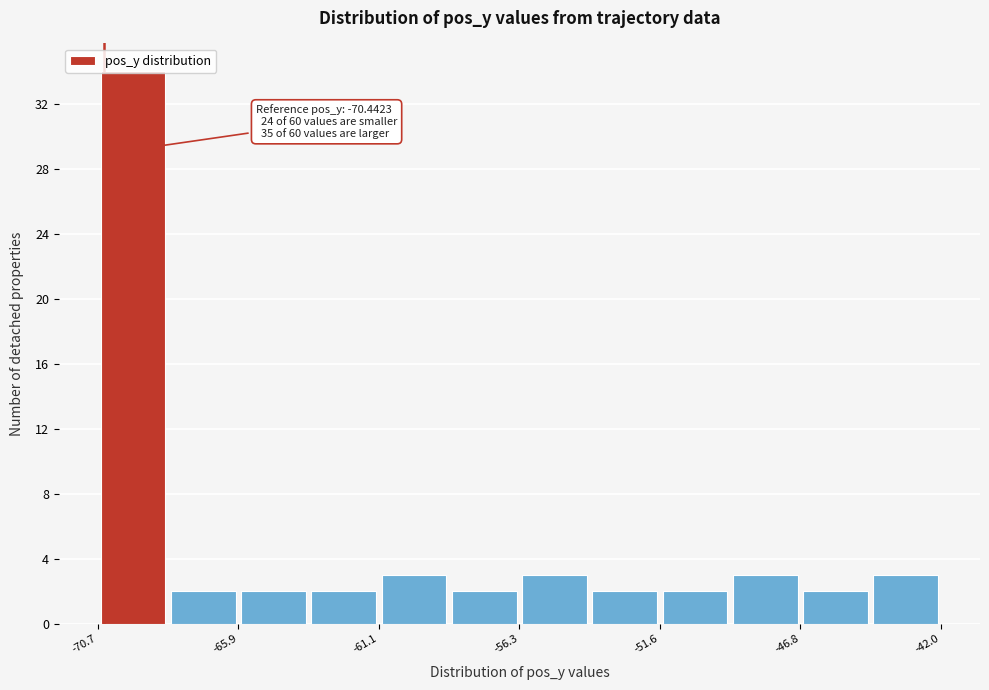

Which range on the x-axis has the tallest bar?

-70.5 to -68.5